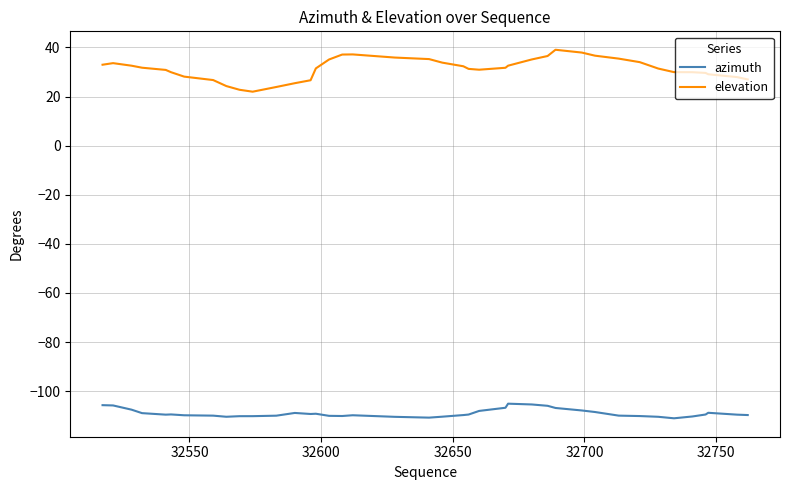

Which series has the widest spread of values?

elevation